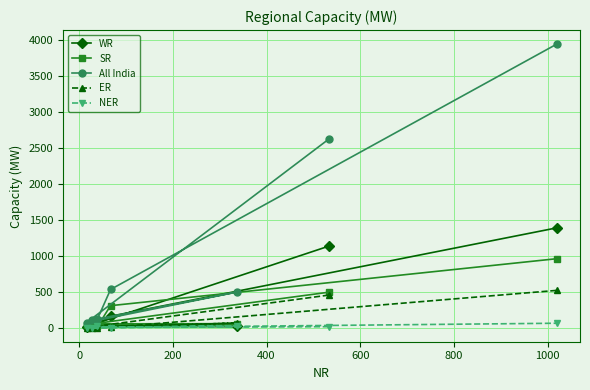

What is the greatest value displayed?

3935